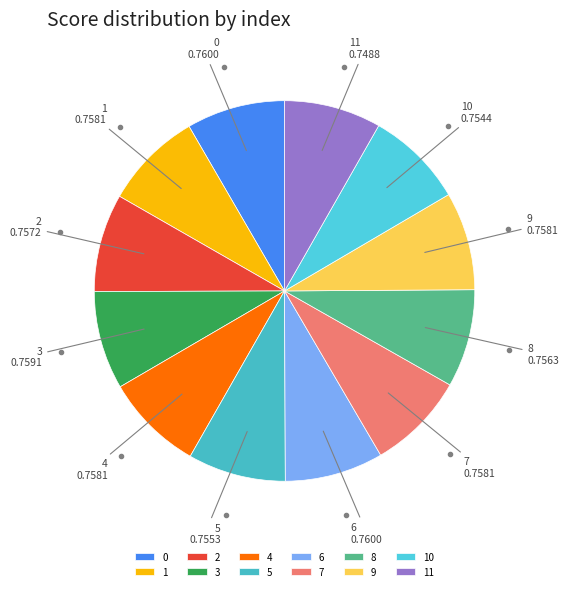

Do 2 and 11 together represent more than half of the pie?

No